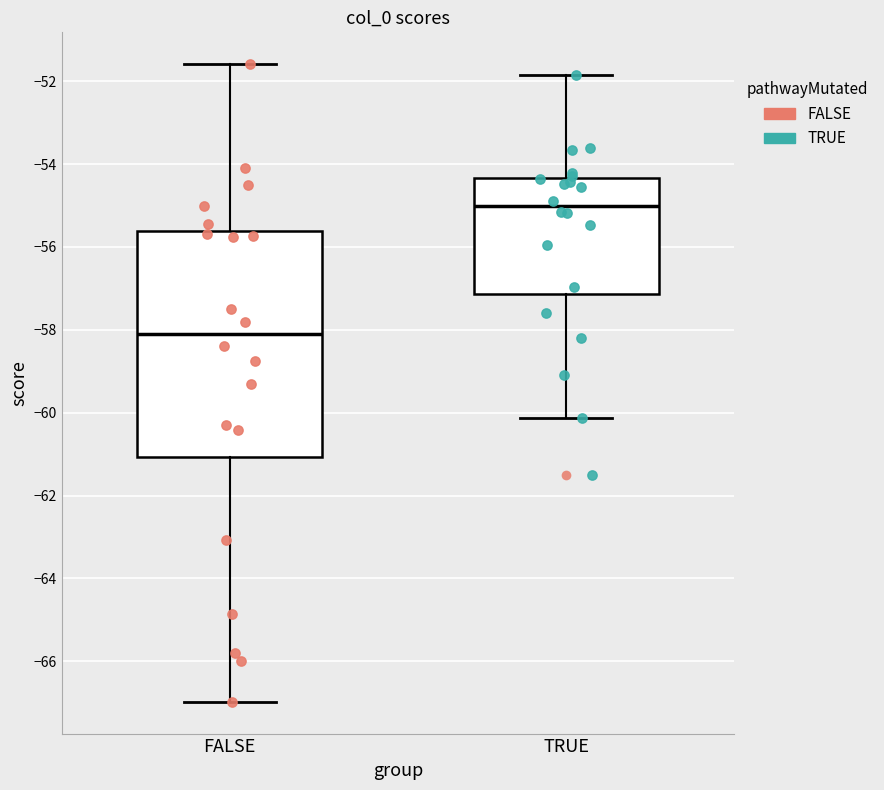

Reading left to right, read every box against the y-axis: the position of its median line, the range the box covers, and the ends of its whiskers. The values are not printed on the chart, so give them approximately, as read against the axis.

FALSE: median -58.0, box -61.0 to -55.6, whiskers -67.0 to -51.6
TRUE: median -55.0, box -57.2 to -54.4, whiskers -60.2 to -51.8